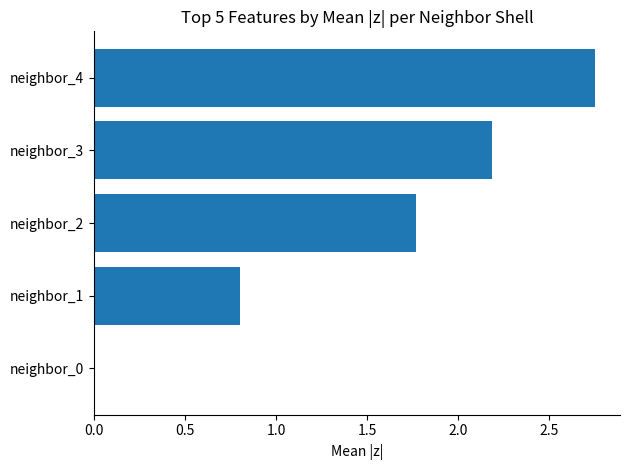

Which label corresponds to the largest value in the chart?

neighbor_4